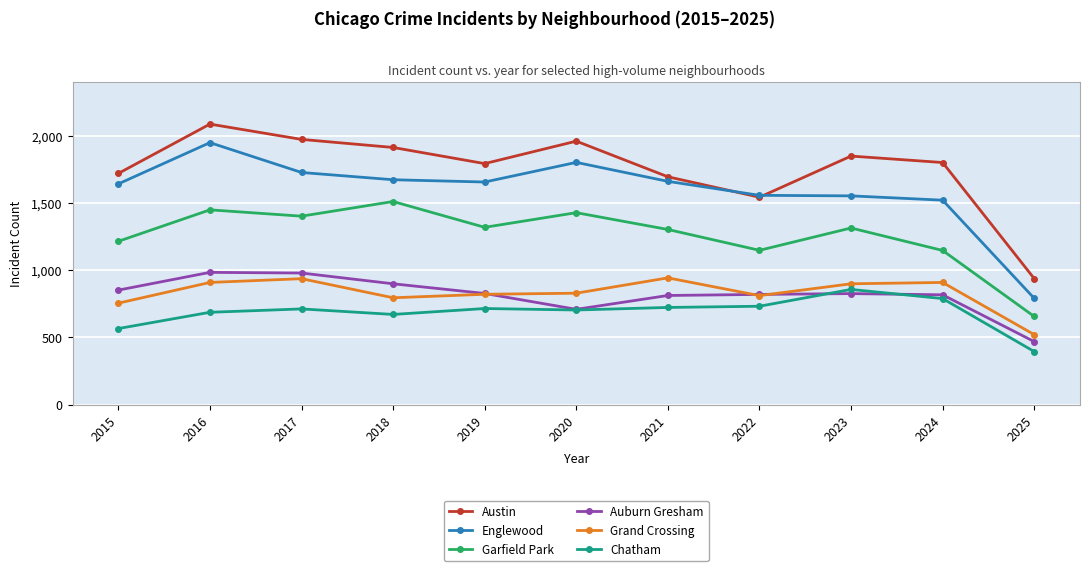

What is the spread (max minus min) of values at 2016?

1400